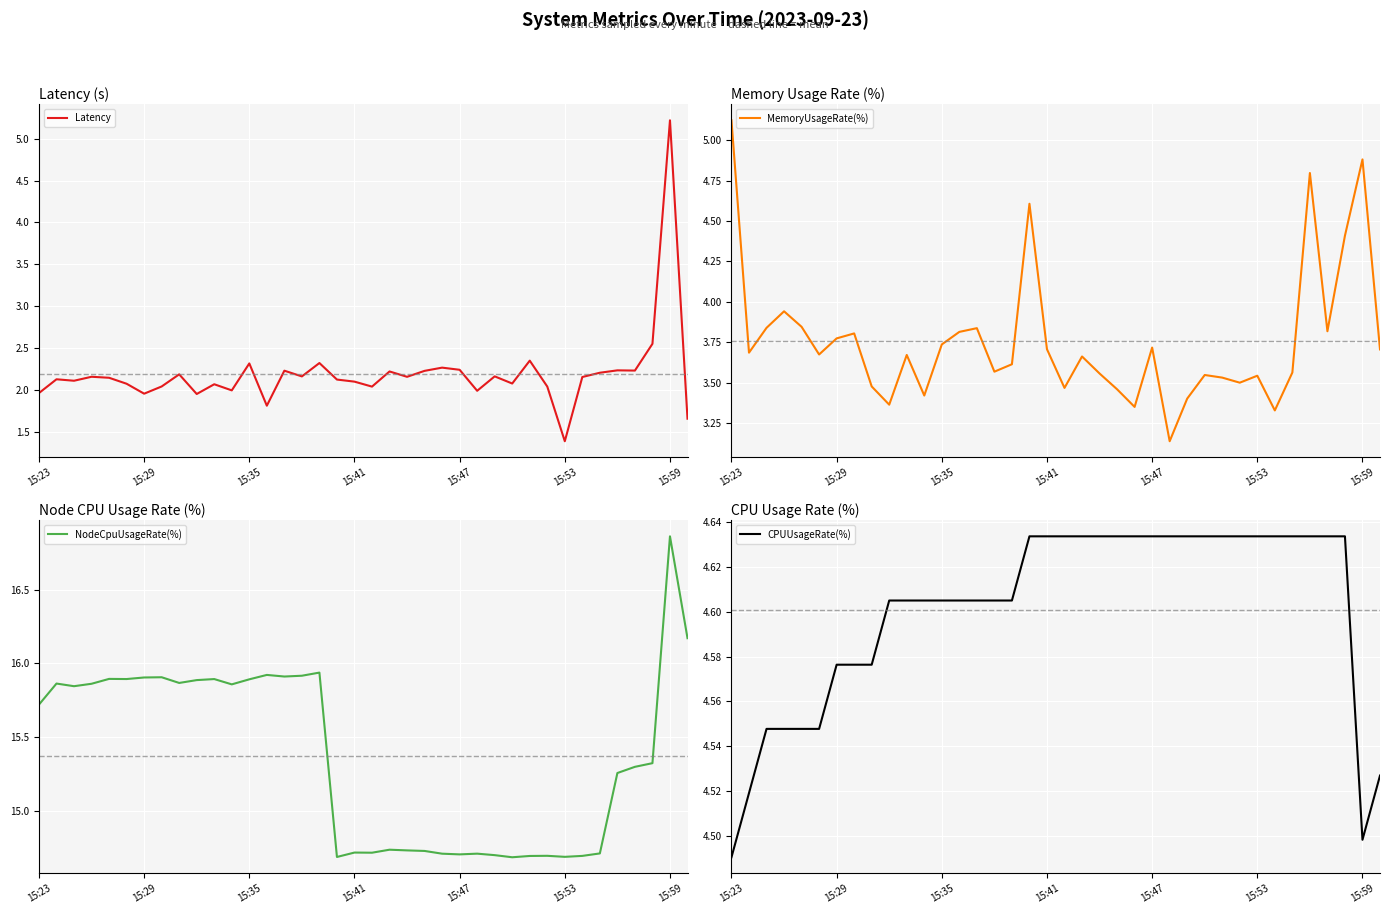

Is it true that Latency equals 2.2 at 15:47?

True